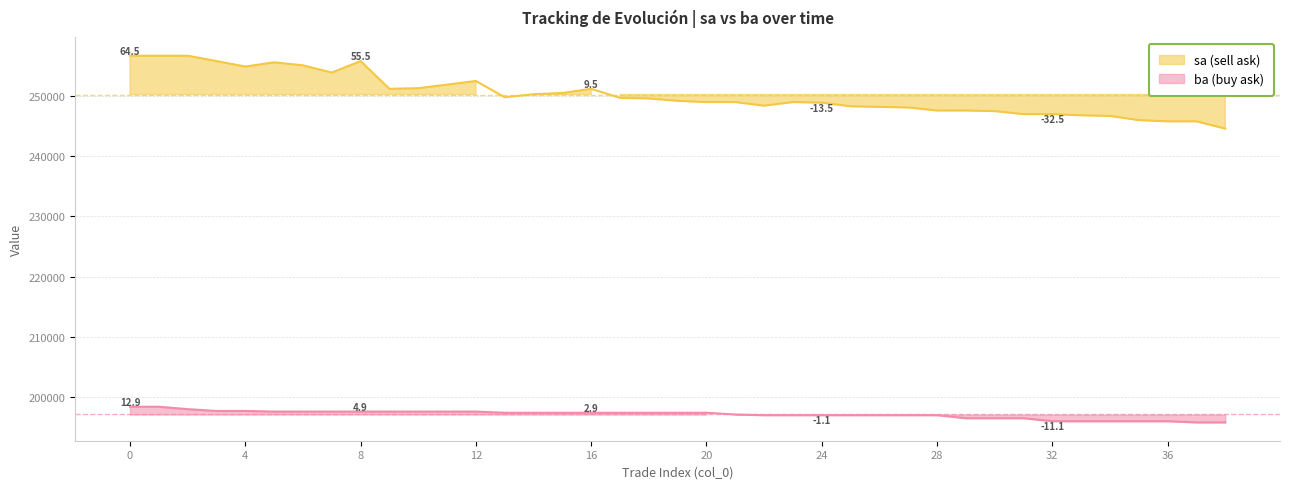

Rank the series by their average value, from highest to lowest.

sa, ba